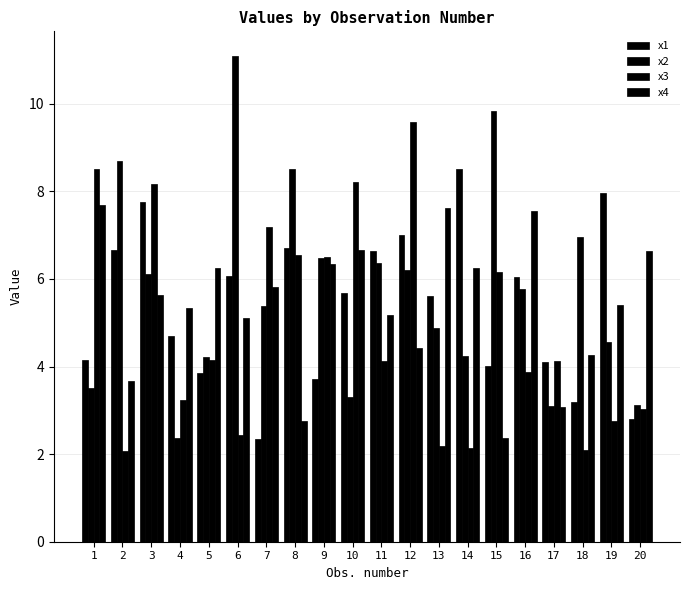

Does the chart contain any negative values?

No